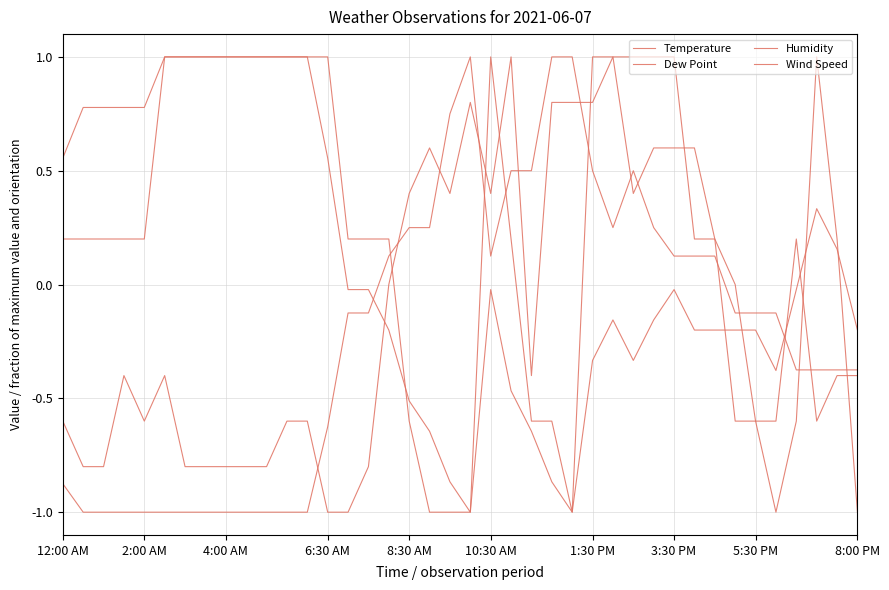

Does the chart have visible grid lines?

Yes